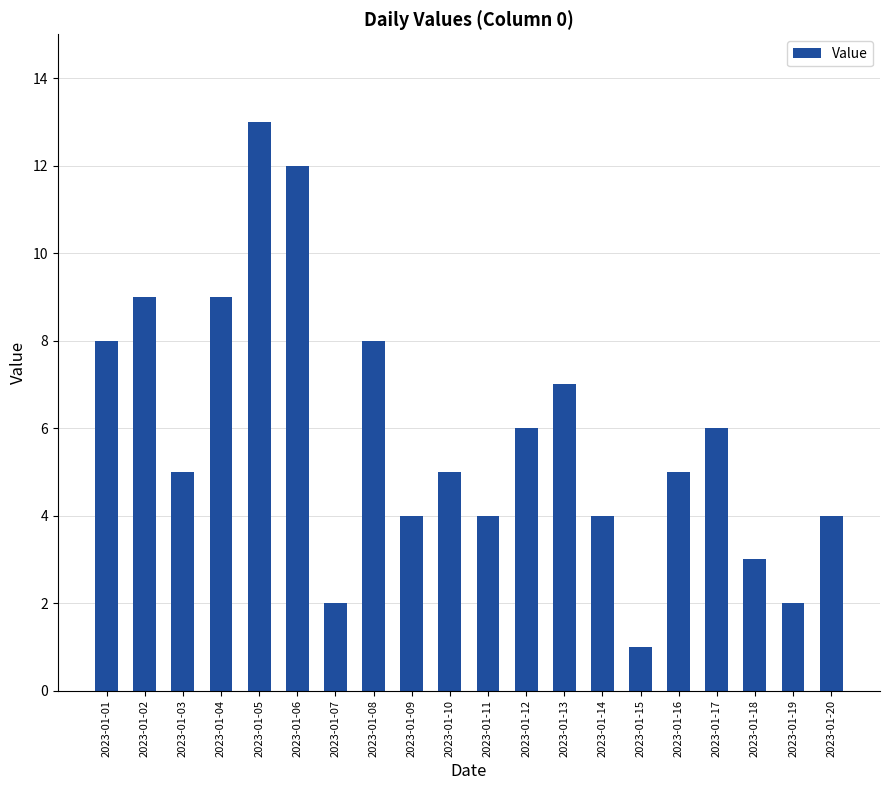

Reading right to left, extract all data points from this chart.

2023-01-20=4	2023-01-19=2	2023-01-18=3	2023-01-17=6	2023-01-16=5	2023-01-15=1	2023-01-14=4	2023-01-13=7	2023-01-12=6	2023-01-11=4	2023-01-10=5	2023-01-09=4	2023-01-08=8	2023-01-07=2	2023-01-06=12	2023-01-05=13	2023-01-04=9	2023-01-03=5	2023-01-02=9	2023-01-01=8